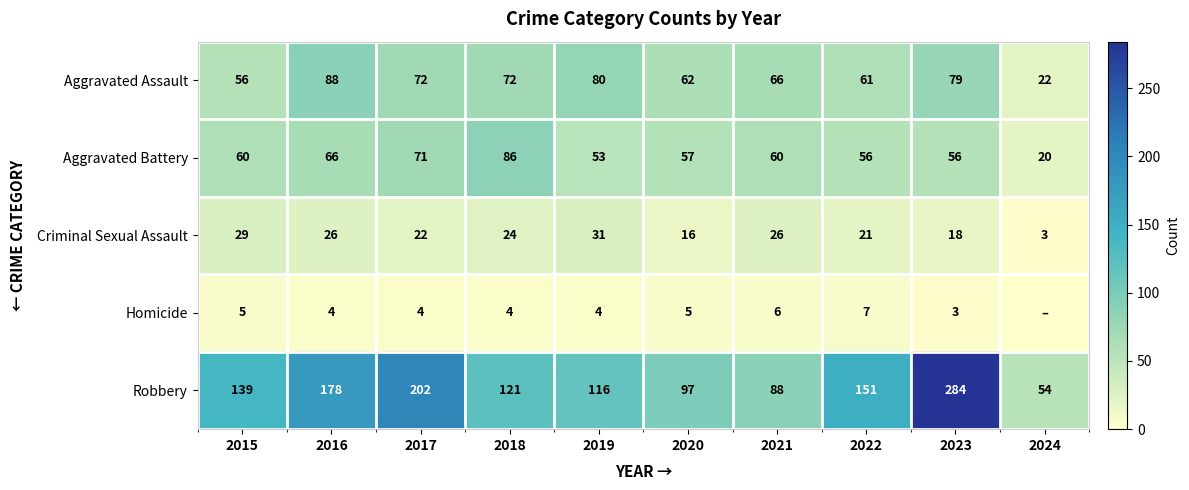

Where does the Criminal Sexual Assault series first go above 24?

2015